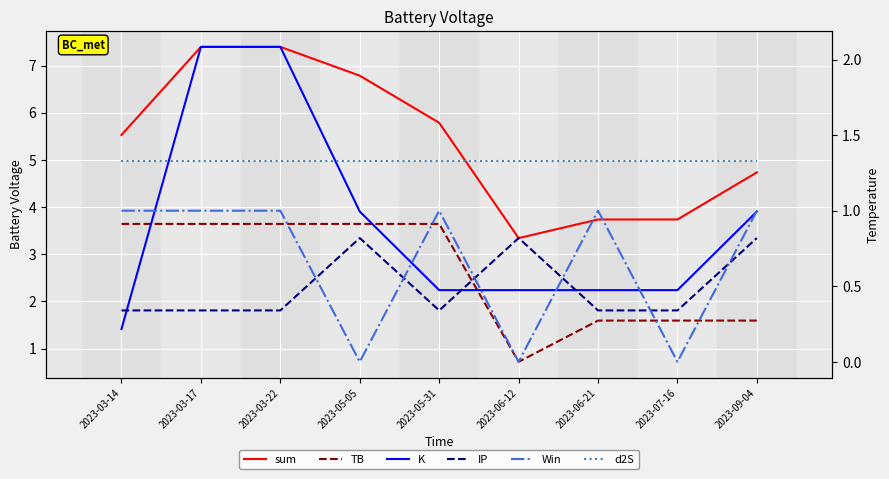

At how many categories does at least one series exceed 5?

5